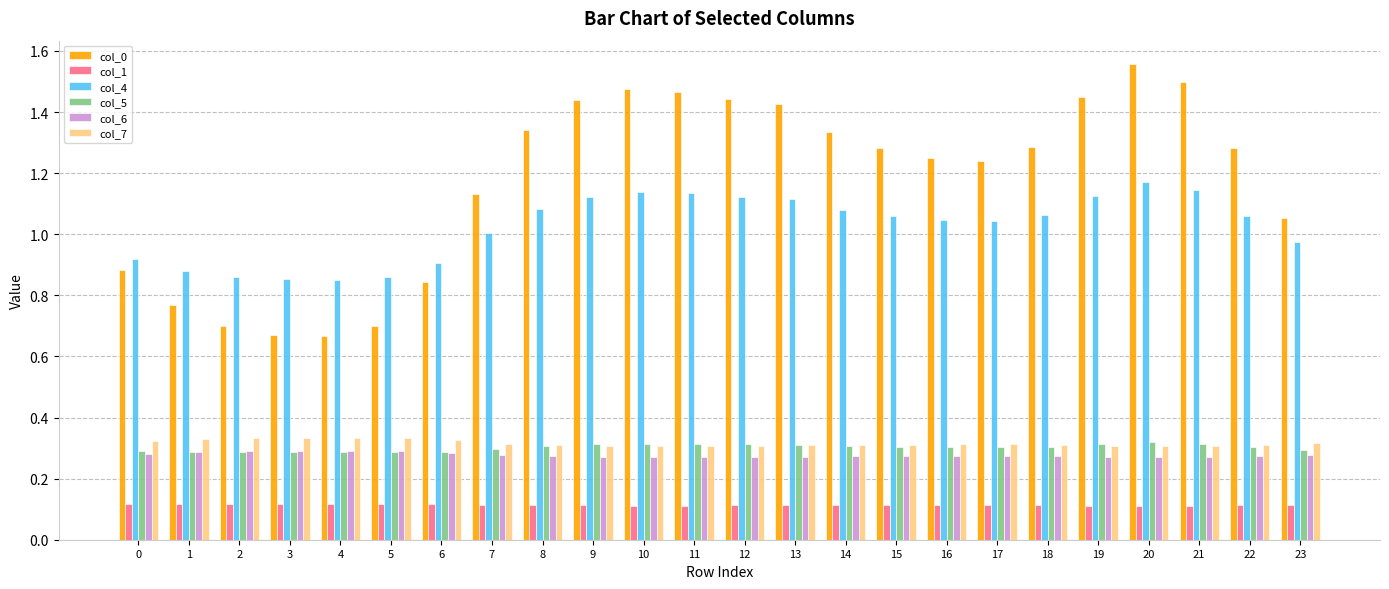

At which category does the chart reach its peak across all series?

20